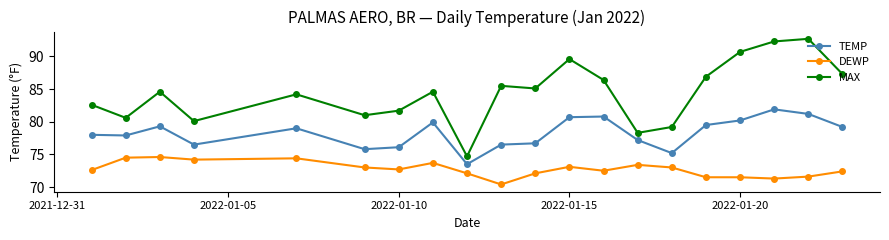

How many lines are shown in the chart?

3